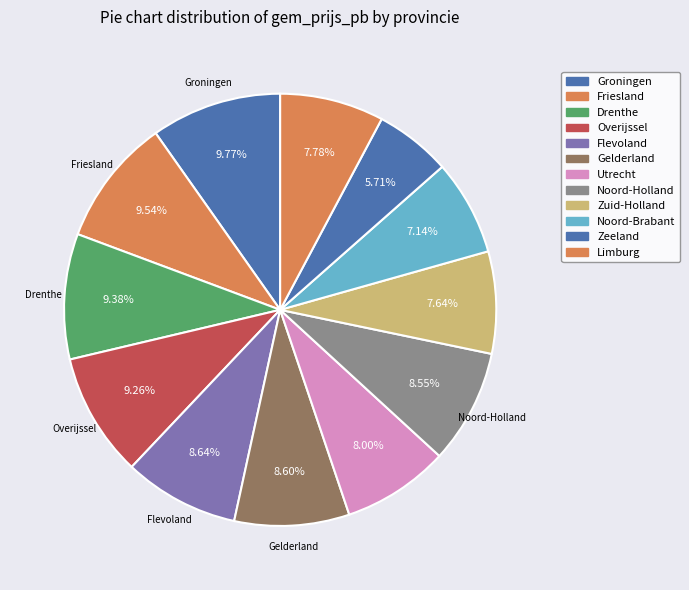

Is there a majority slice in this chart?

No